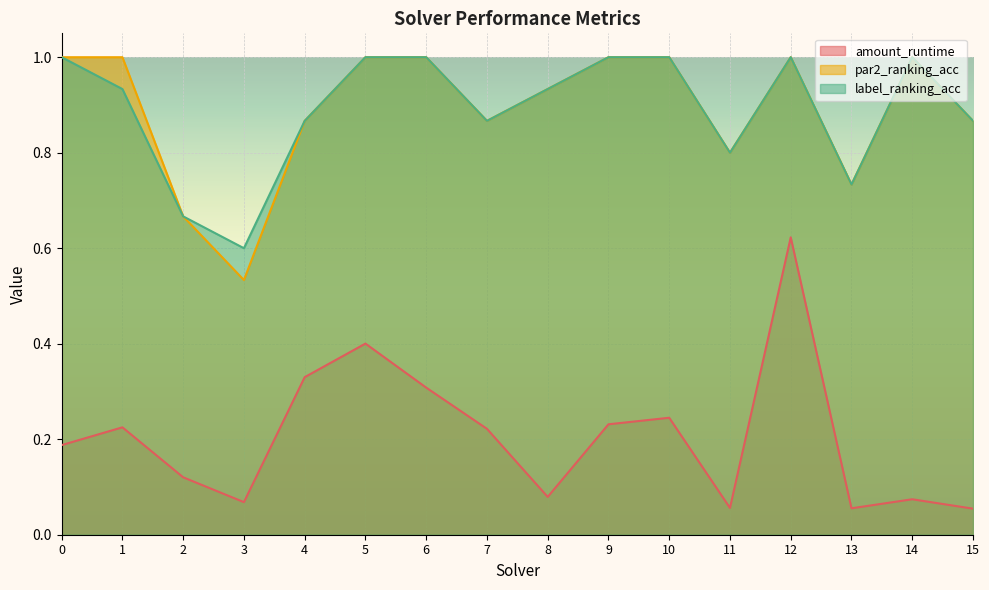

What are all the series names shown in the legend?

amount_runtime, par2_ranking_acc, label_ranking_acc